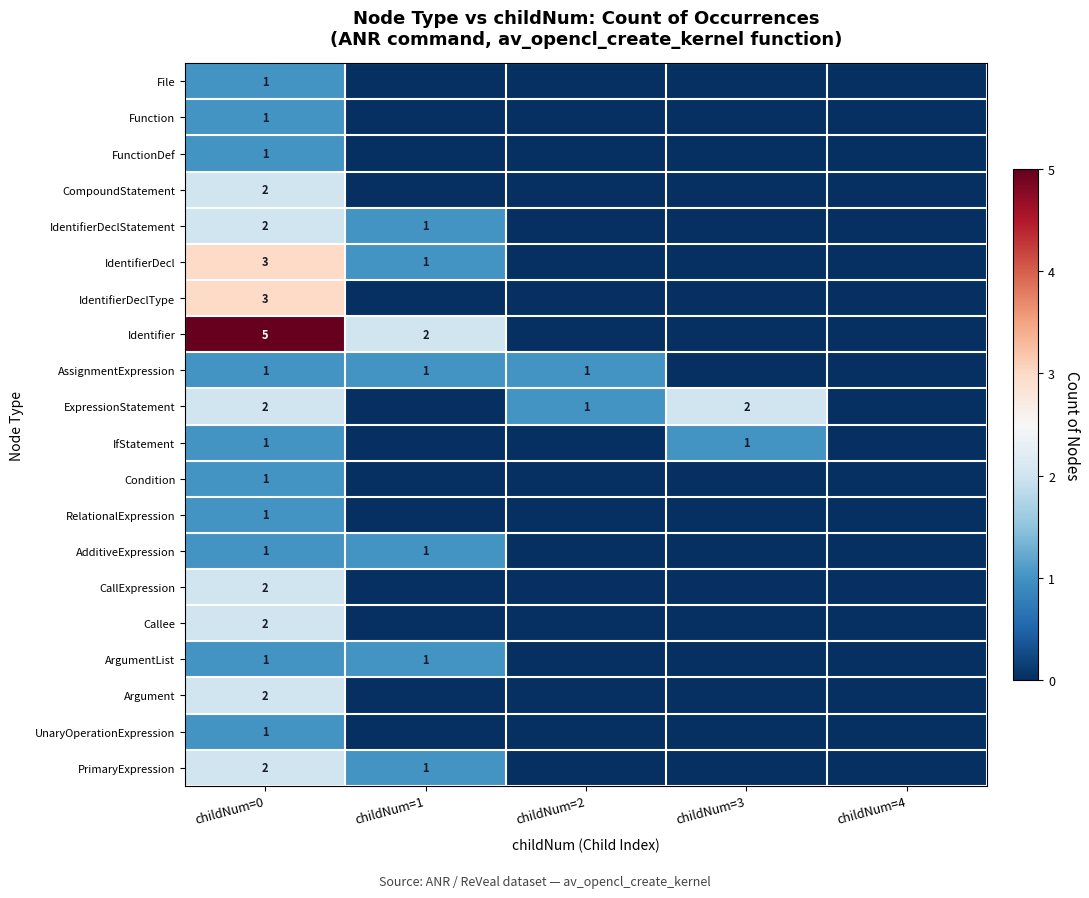

What is the spread (max minus min) of values at childNum=1?

2